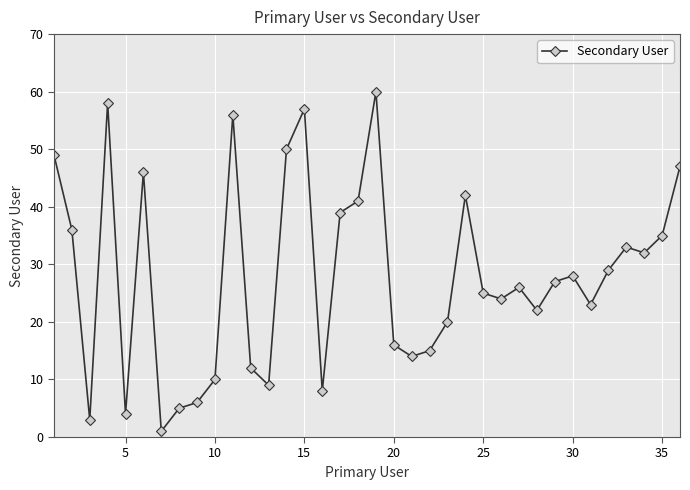

What is the difference between the maximum and minimum values?

59